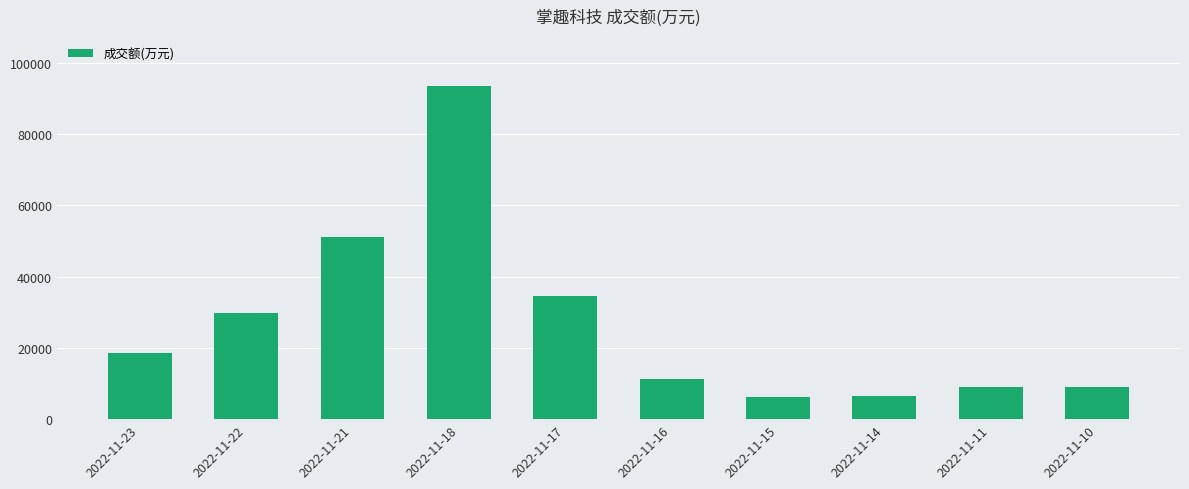

Where is the data nearest to the value 49864?

2022-11-21